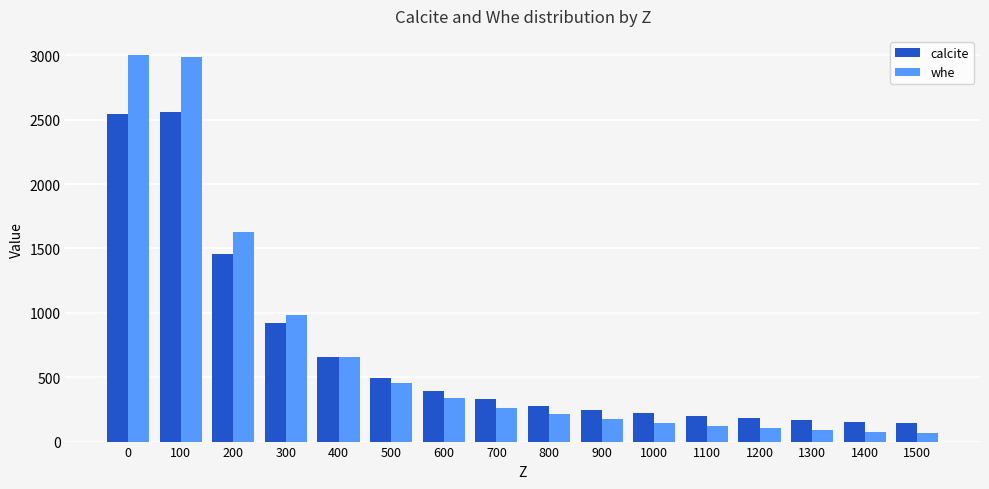

Rank the series by their maximum value, from highest to lowest.

whe, calcite